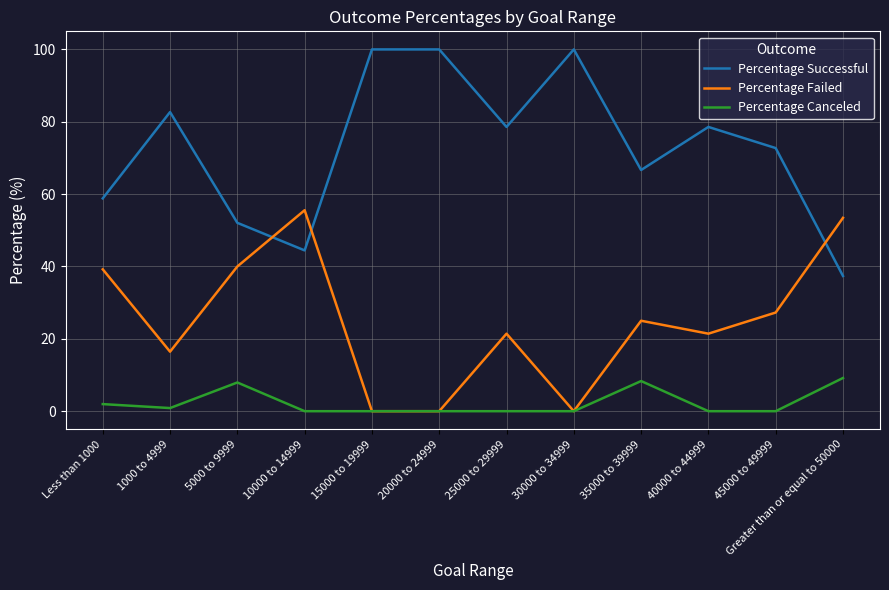

What is the spread (max minus min) of values at 20000 to 24999?

100.0